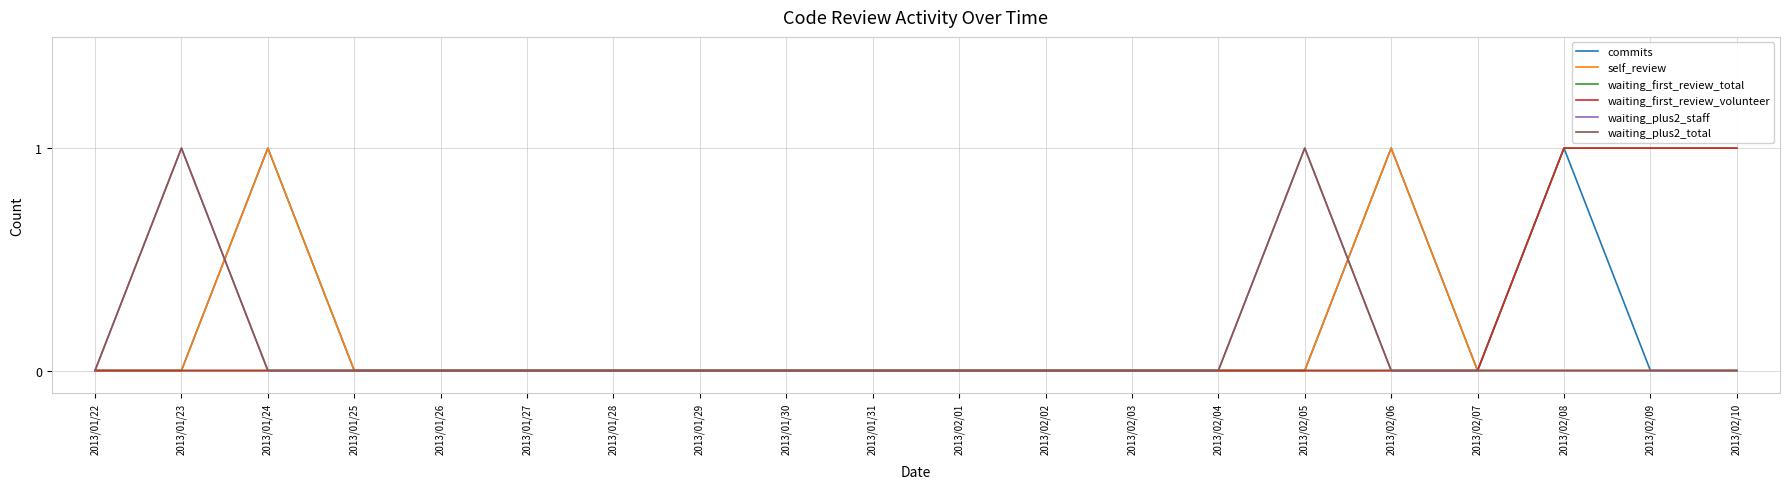

True or false: waiting_first_review_total and waiting_first_review_volunteer intersect in this chart.

False